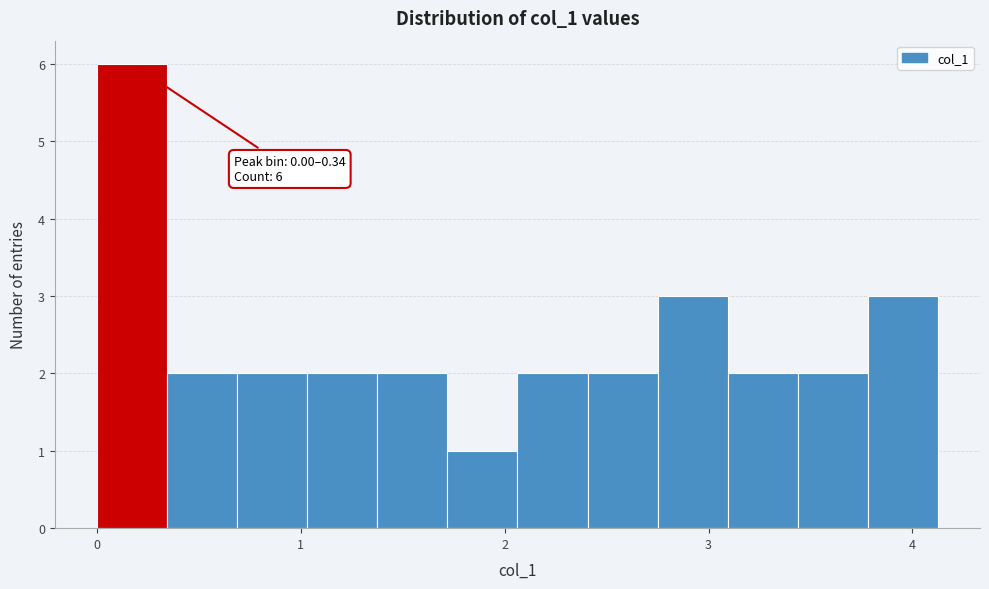

Around what value on the x-axis is the tallest bar? Give the approximate position of its centre, as read against the axis.

0.2